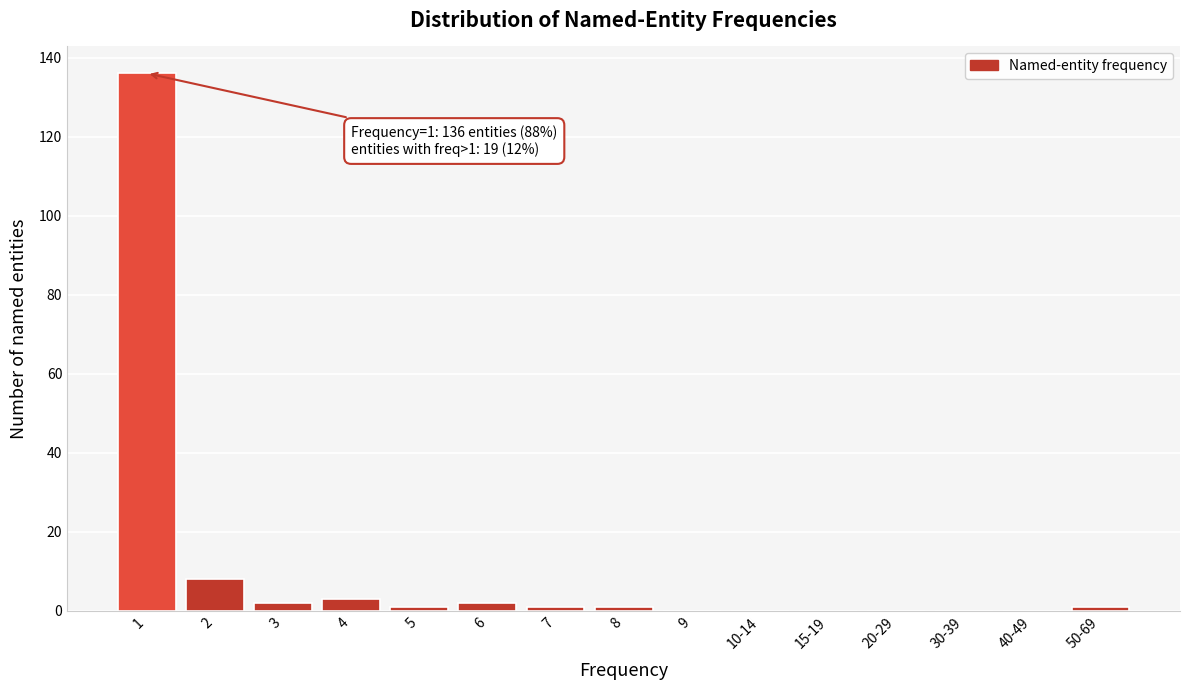

Reading left to right, list all the values displayed in this chart.

1=136	2=8	3=2	4=3	5=1	6=2	7=1	8=1	9=0	10-14=0	15-19=0	20-29=0	30-39=0	40-49=0	50-69=1